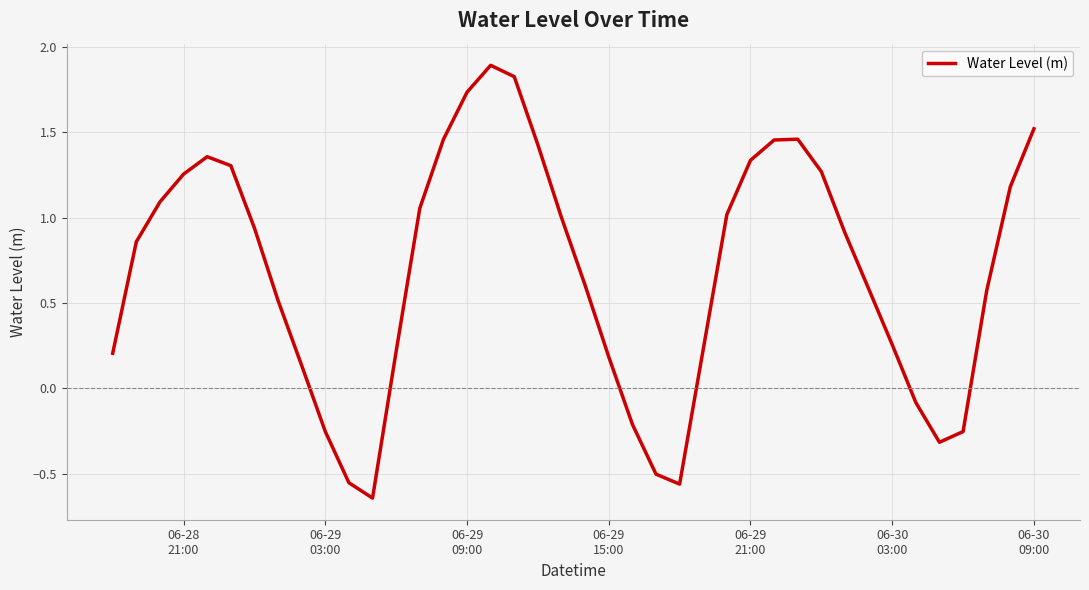

What is the greatest value displayed?

1.9